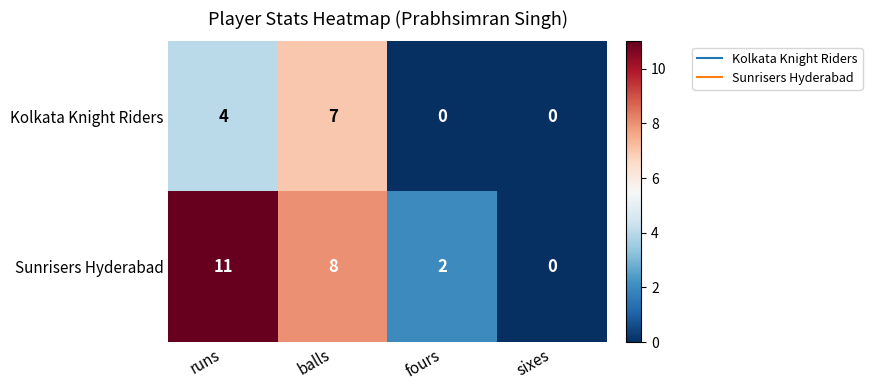

Reading left to right, what are all the values shown in this chart?

Kolkata Knight Riders: runs=4	balls=7	fours=0	sixes=0
Sunrisers Hyderabad: runs=11	balls=8	fours=2	sixes=0